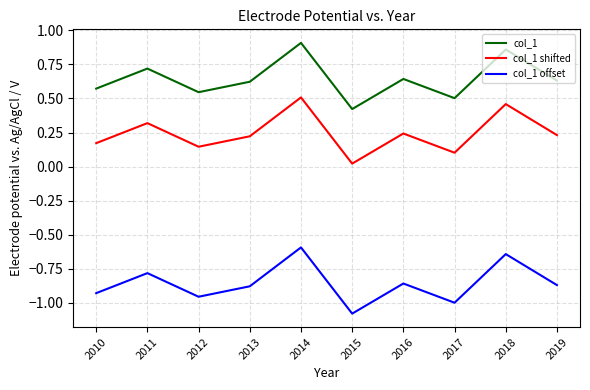

Which label corresponds to the largest value in the chart?

2014